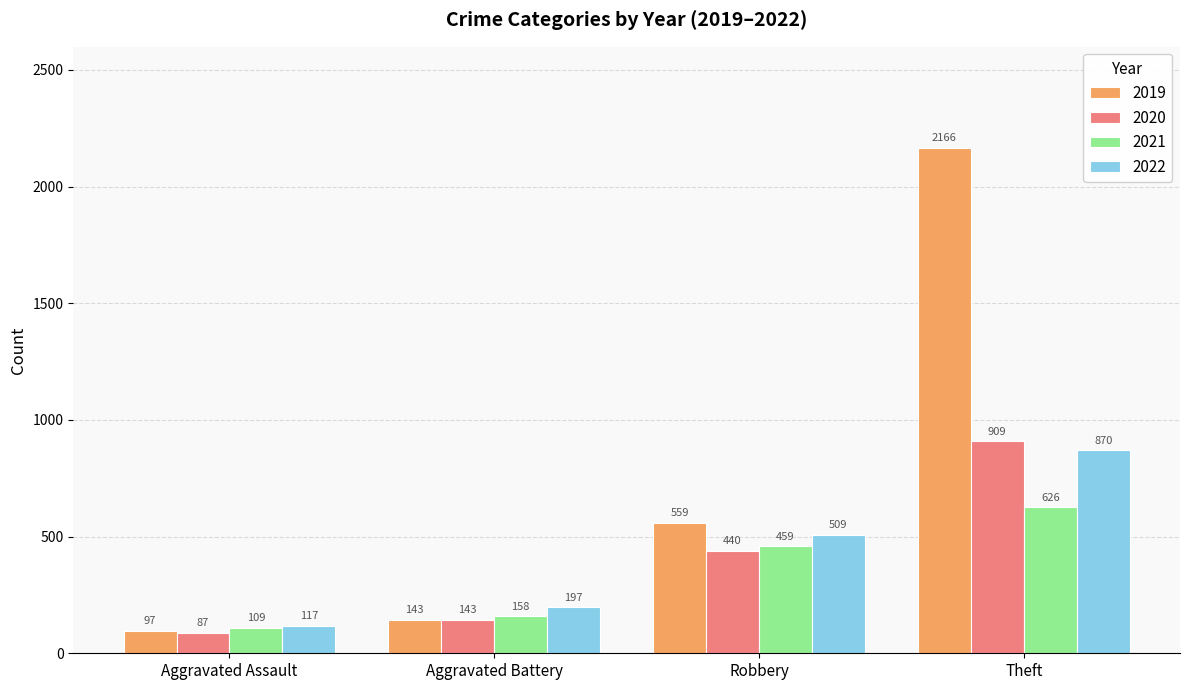

At which label does 2020 reach its peak?

Theft